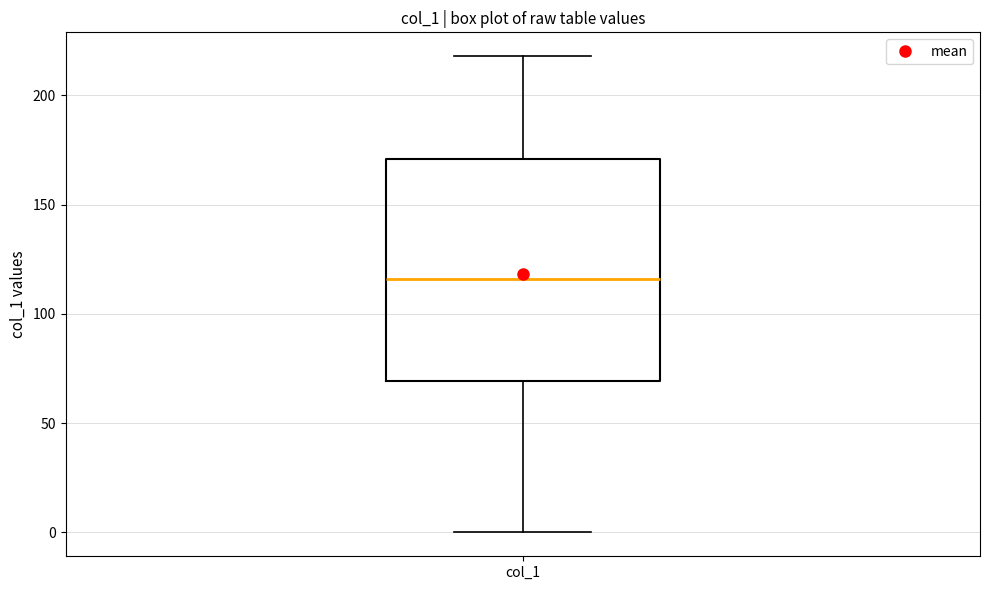

Transcribe this box plot: give where the median line is, the range the box spans, and where the two whiskers end, as read against the y-axis. The values are not printed on the chart, so give them approximately, as read against the axis.

median 115, box 70 to 170, whiskers 0 to 220